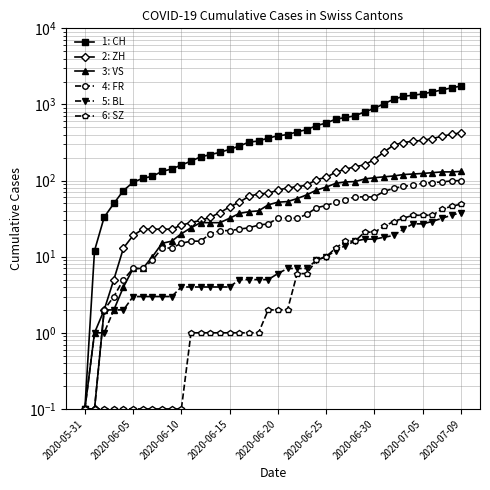

What is the total value across all series at 2020-07-09?

2489.0